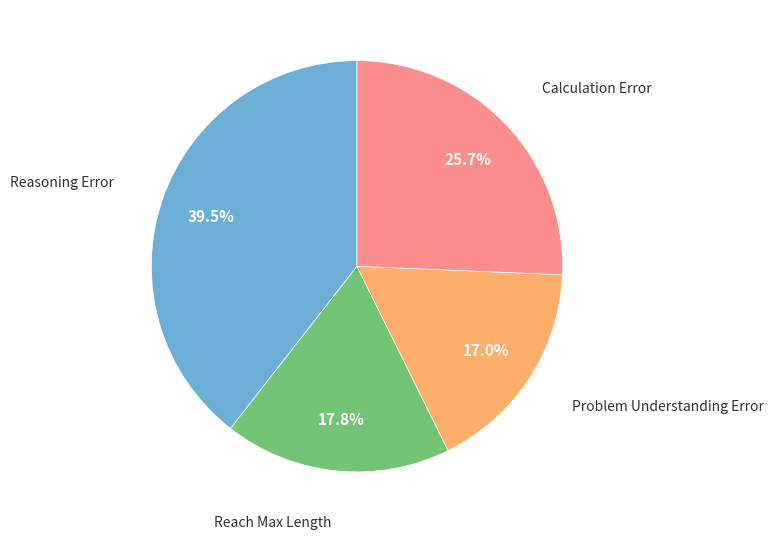

Rank the categories by value from lowest to highest.

Problem Understanding Error, Reach Max Length, Calculation Error, Reasoning Error